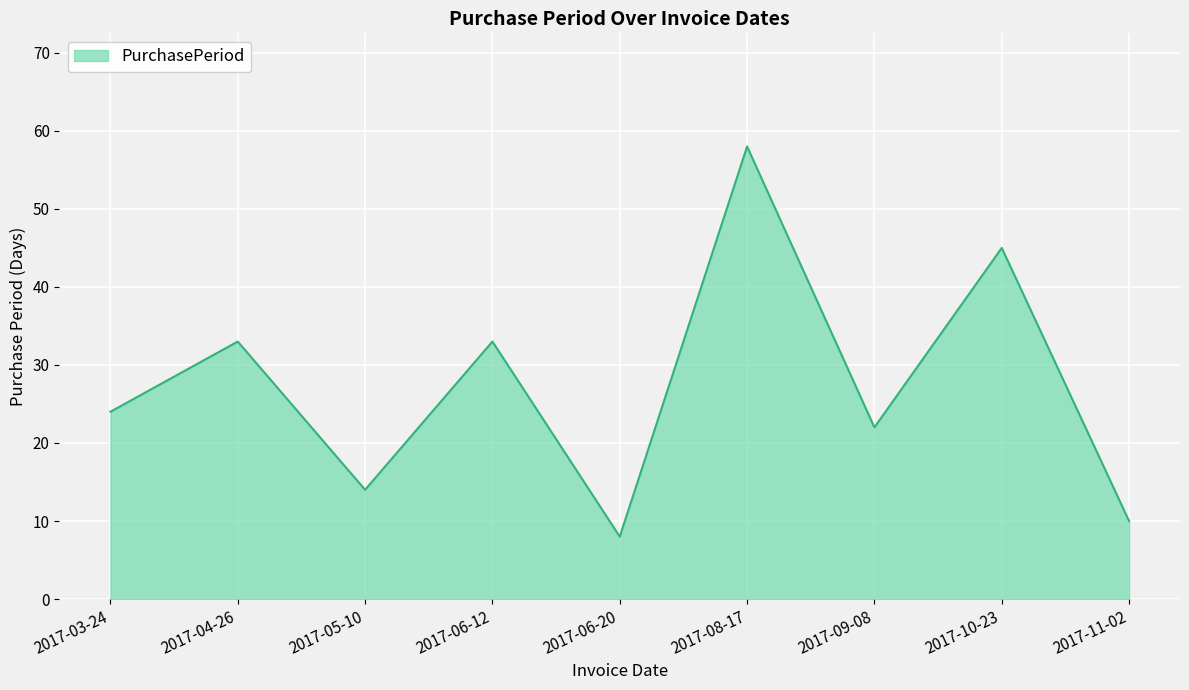

What position from the left is 2017-11-02?

9